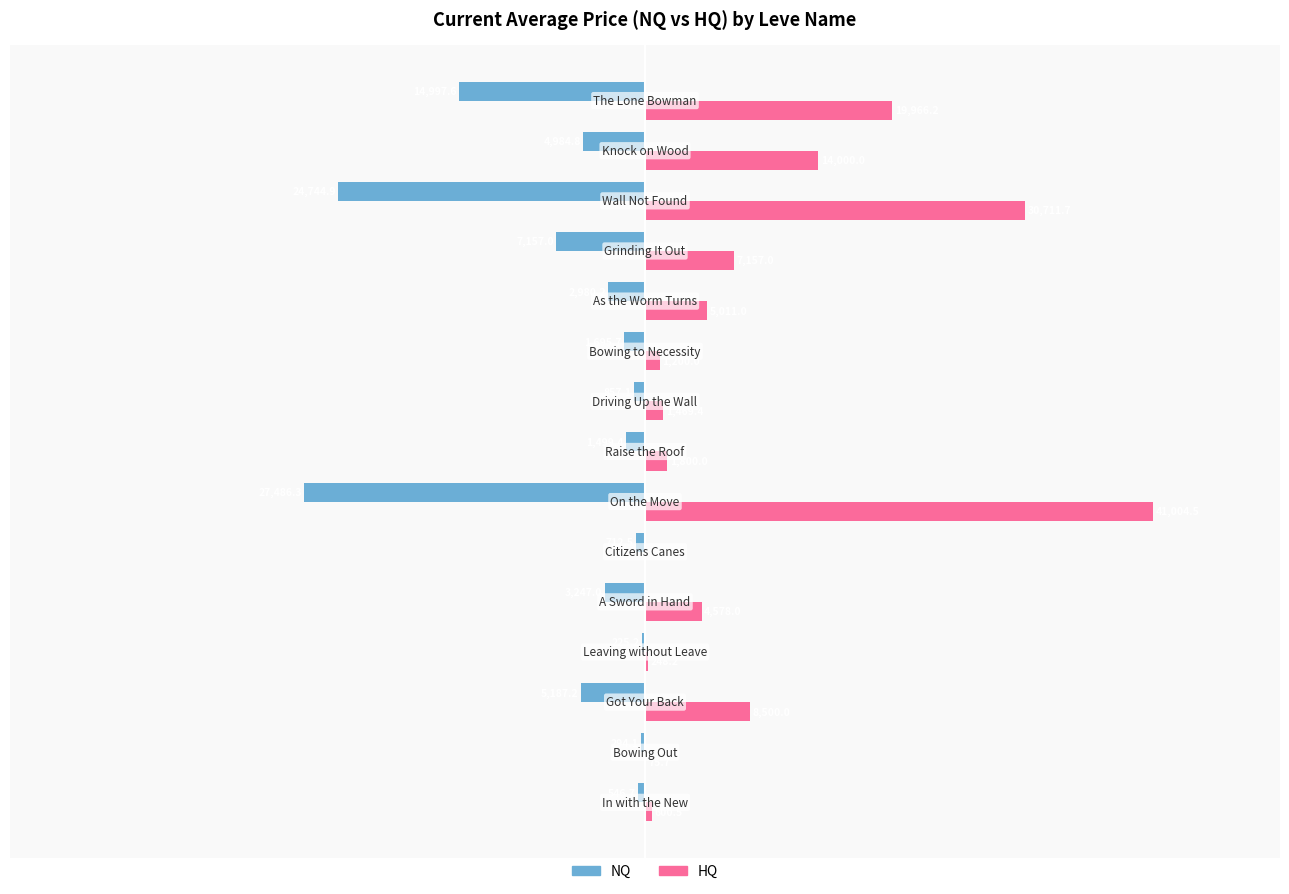

Which series has the largest total across all categories?

HQ